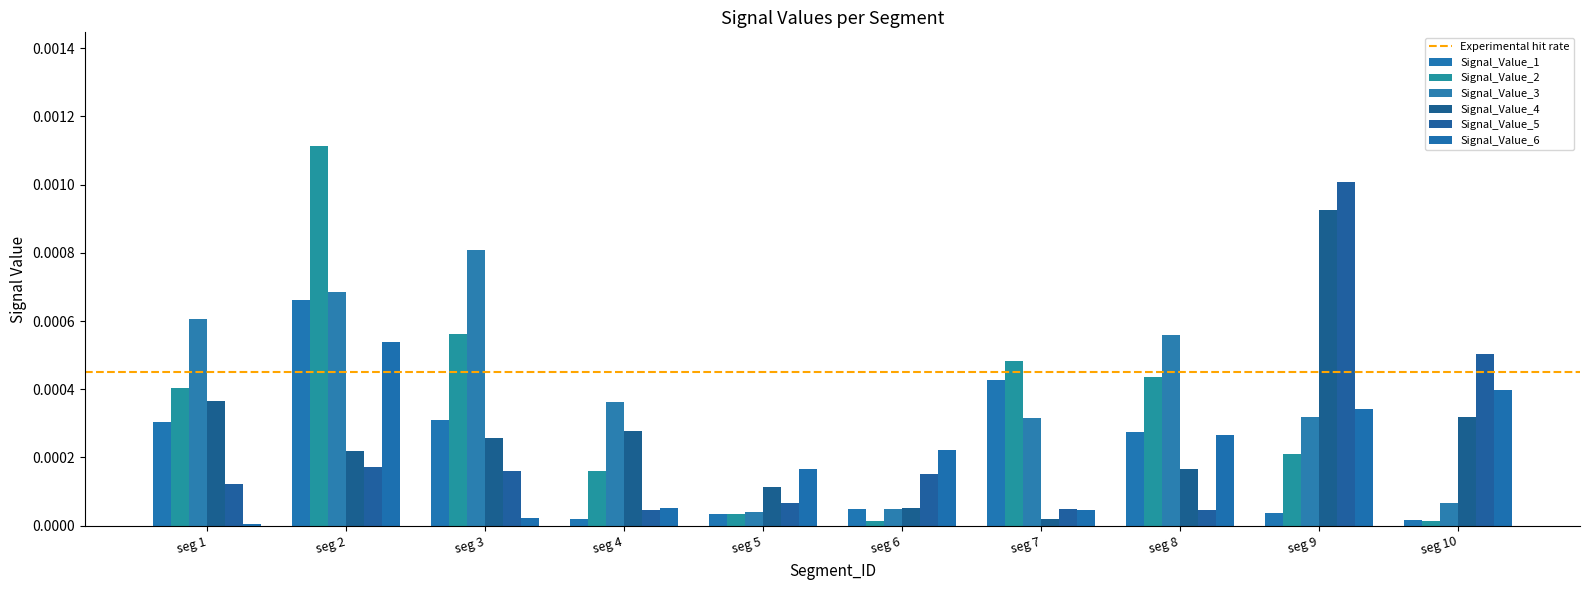

How many categories are shown in the chart?

10